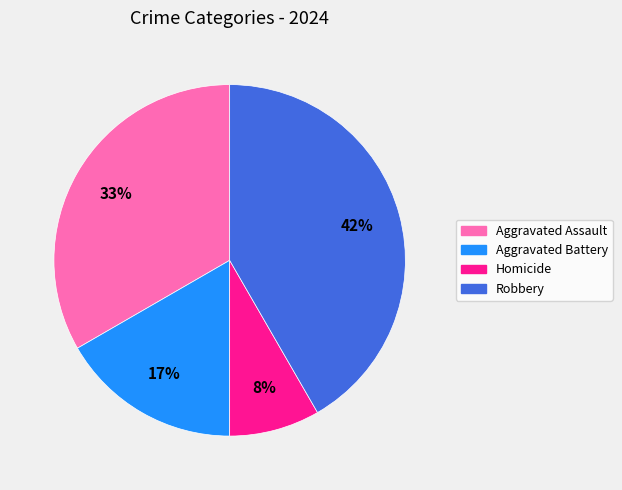

Is the sum of Homicide and Aggravated Assault greater than half?

No